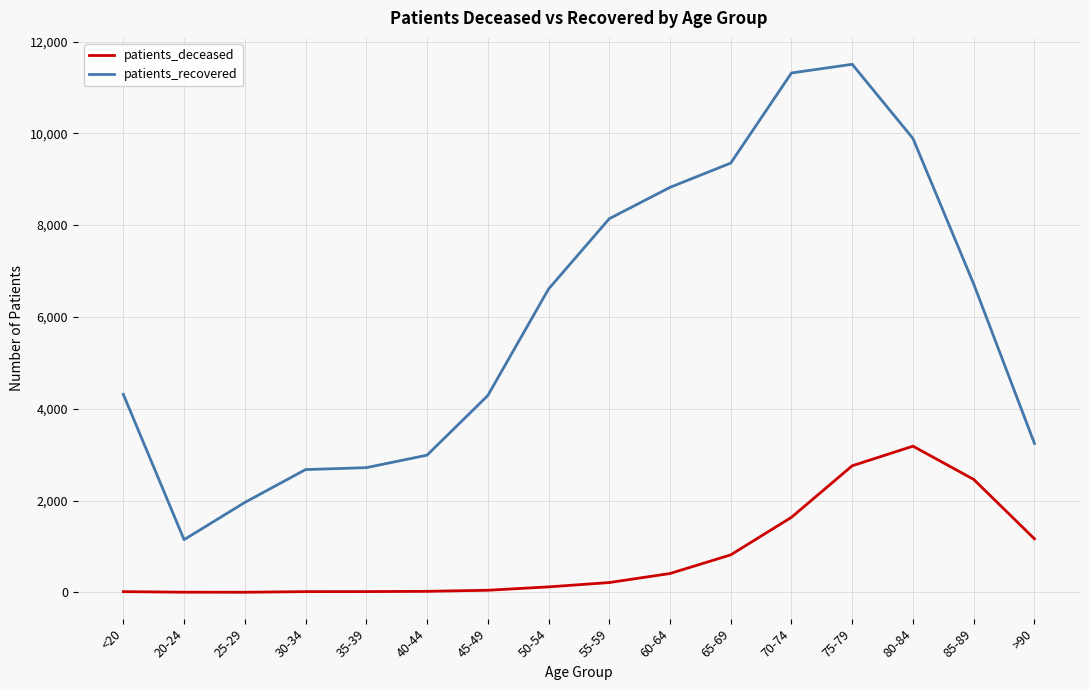

At 45-49, list the series in order from smallest to largest.

patients_deceased, patients_recovered